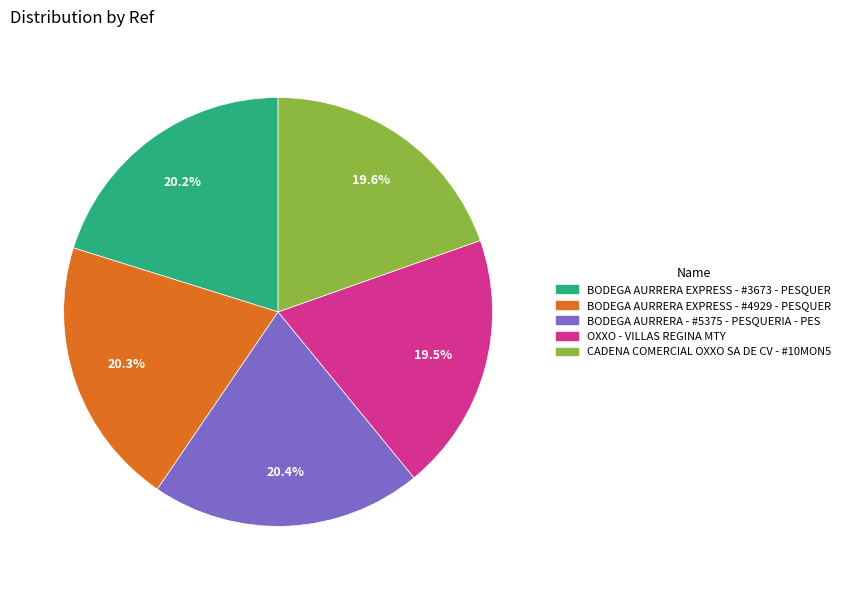

Is BODEGA AURRERA EXPRESS - #4929 - PESQUER the majority of the pie?

No